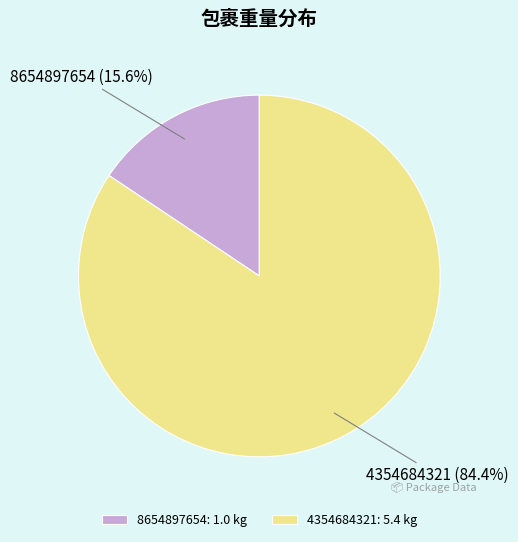

Which slice is the smallest?

8654897654